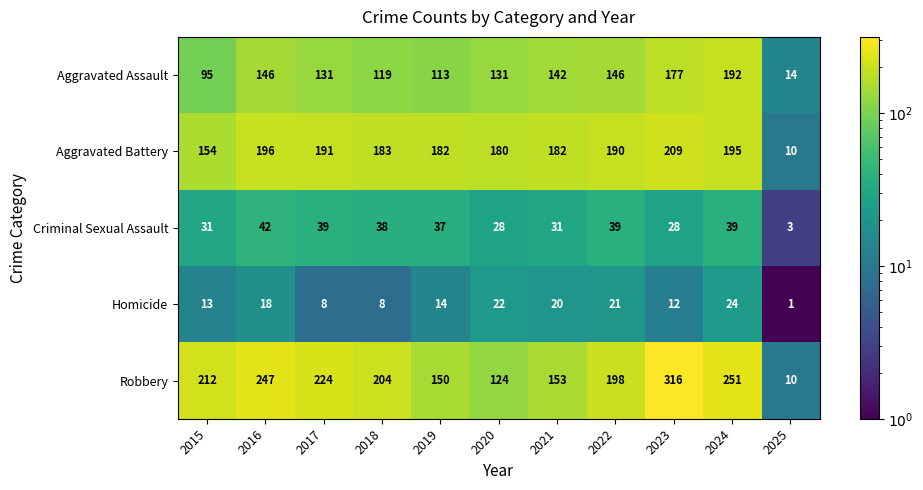

At which label is Robbery closest to 163?

2021